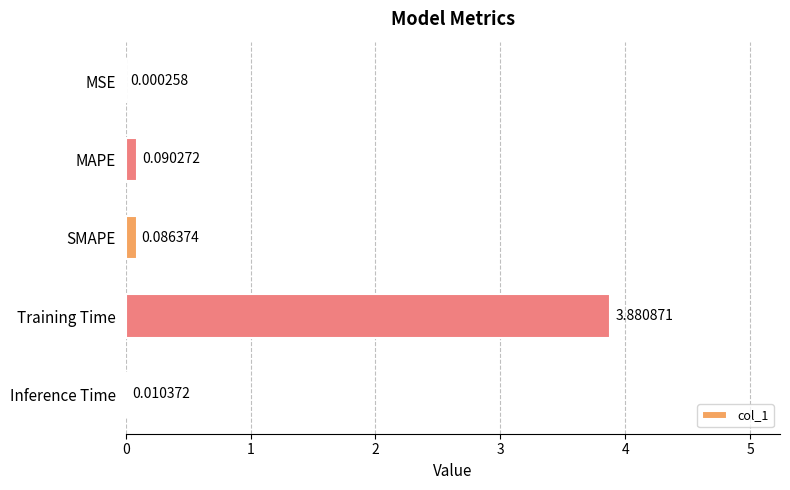

Which has a higher value, MAPE or SMAPE?

MAPE